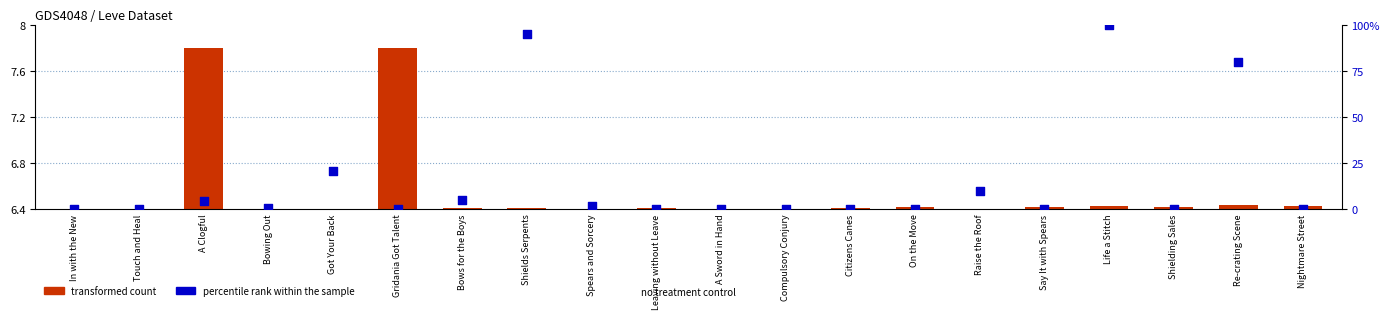

At how many categories does at least one series exceed 23?

3